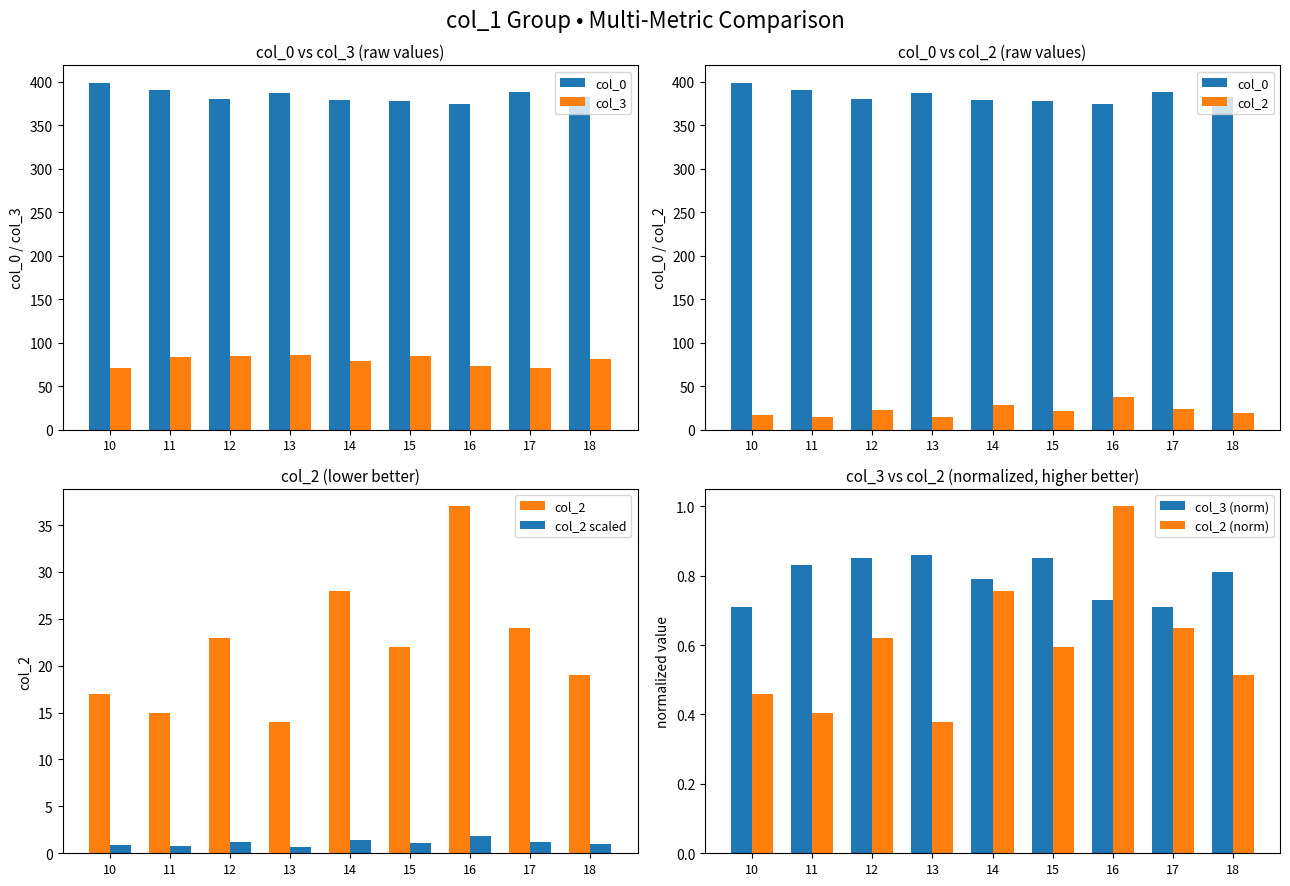

What is the greatest value displayed?

399.0